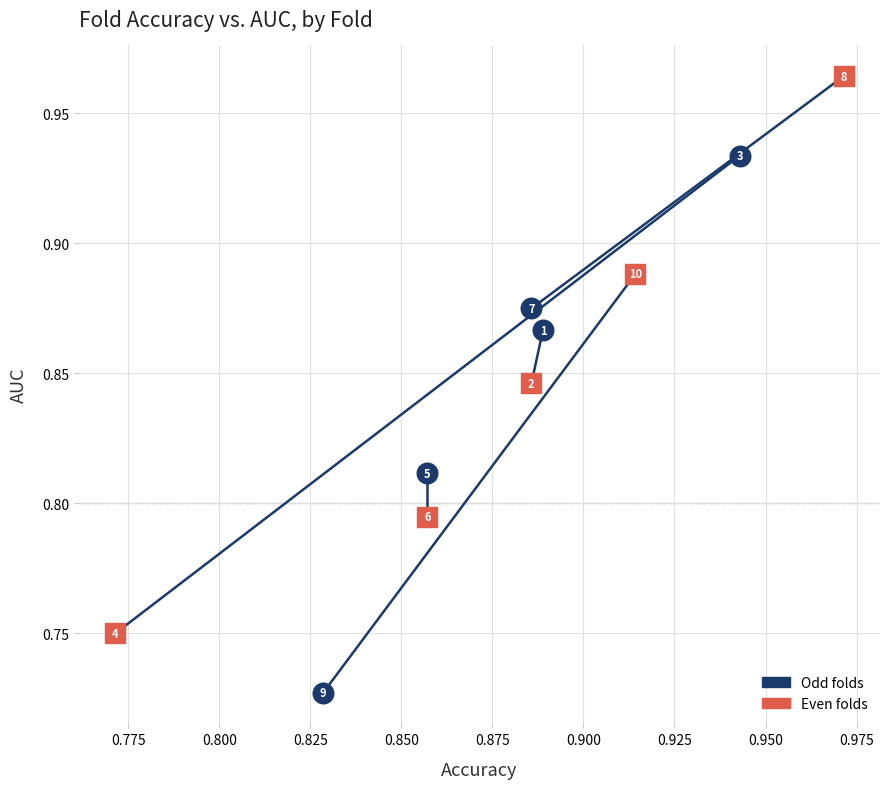

Which series contains the highest Y value?

Even folds